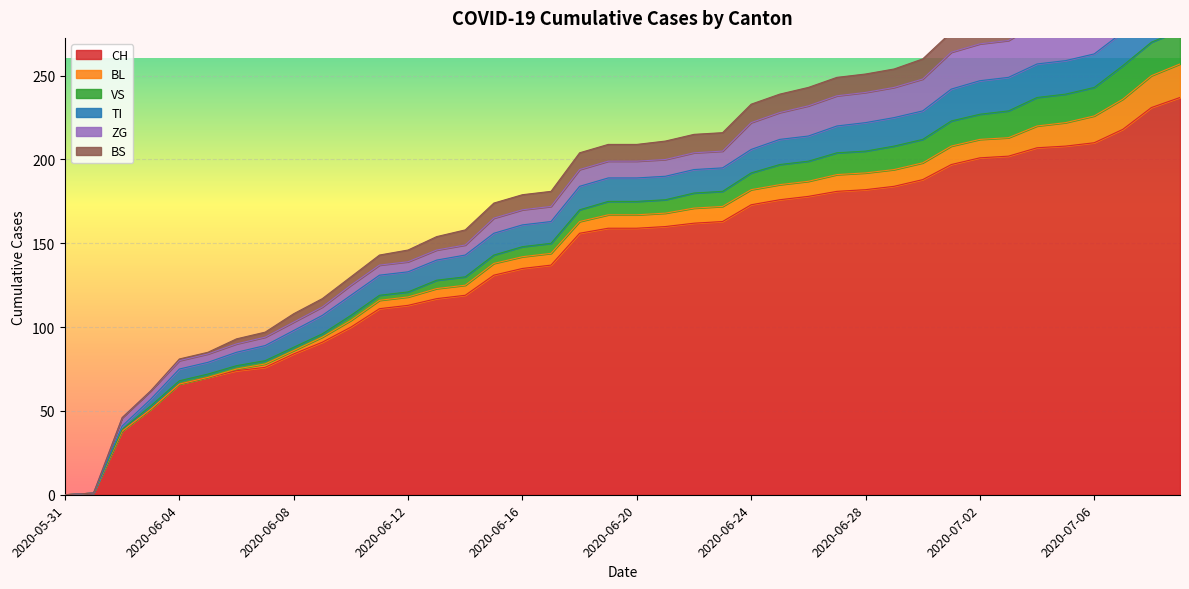

True or false: TI and ZG intersect in this chart.

True